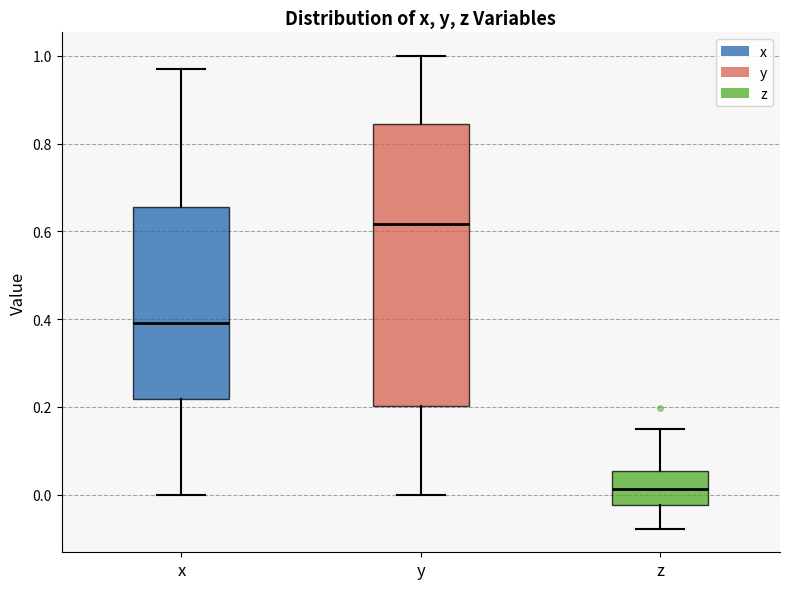

Where does the upper whisker of the box for z end on the y-axis? The values are not printed on the chart, so give them approximately, as read against the axis.

0.14